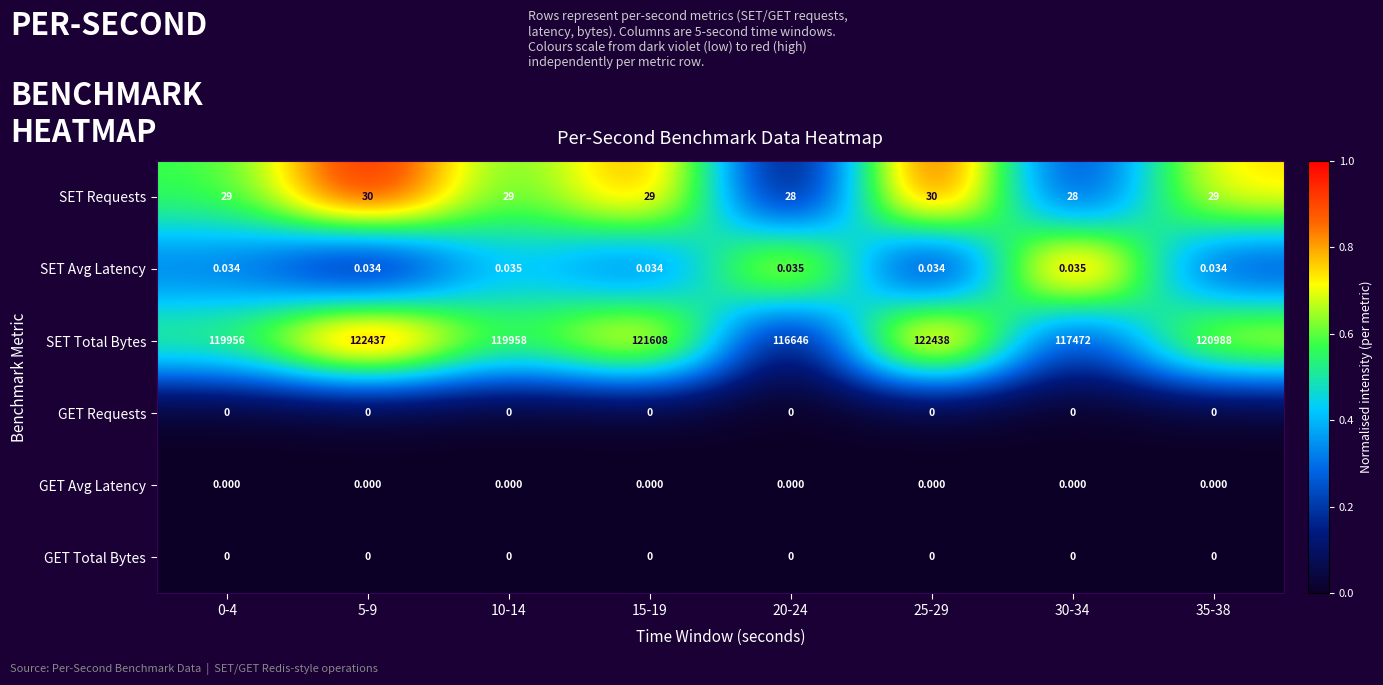

What is the total value across all series at 5-9?

122467.0